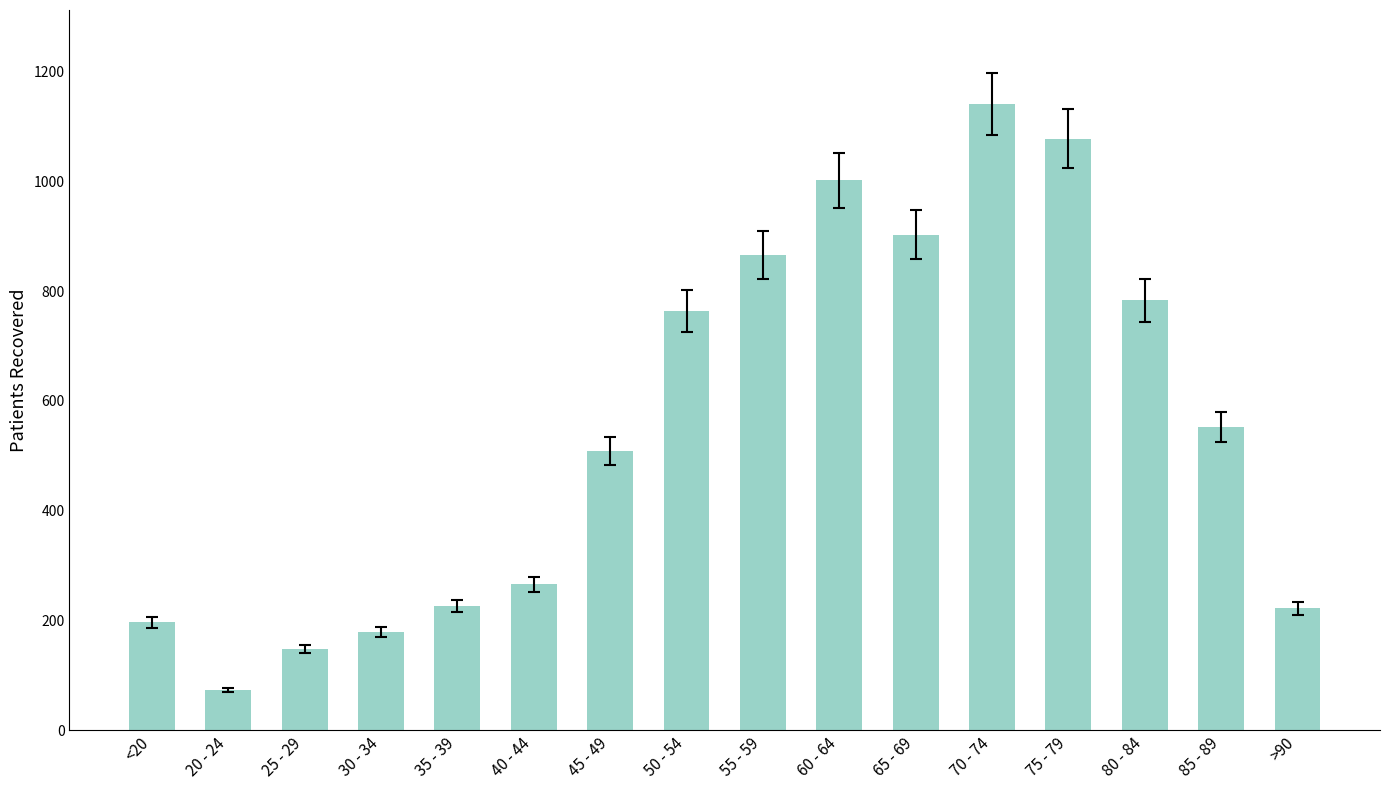

How many distinct data groups are displayed?

1